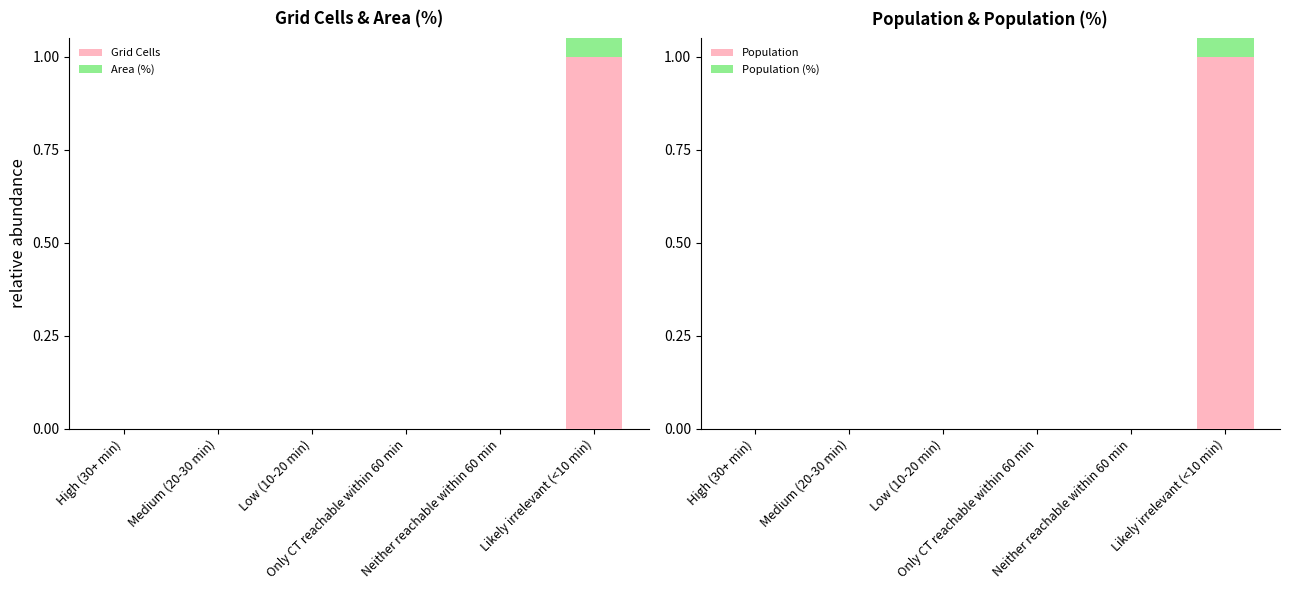

Reading right to left, list all the values displayed in this chart.

Grid Cells: Likely irrelevant (<10 min)=1	Neither reachable within 60 min=0	Only CT reachable within 60 min=0	Low (10-20 min)=0	Medium (20-30 min)=0	High (30+ min)=0
Area (%): Likely irrelevant (<10 min)=1	Neither reachable within 60 min=0	Only CT reachable within 60 min=0	Low (10-20 min)=0	Medium (20-30 min)=0	High (30+ min)=0
Population: Likely irrelevant (<10 min)=1	Neither reachable within 60 min=0	Only CT reachable within 60 min=0	Low (10-20 min)=0	Medium (20-30 min)=0	High (30+ min)=0
Population (%): Likely irrelevant (<10 min)=1	Neither reachable within 60 min=0	Only CT reachable within 60 min=0	Low (10-20 min)=0	Medium (20-30 min)=0	High (30+ min)=0